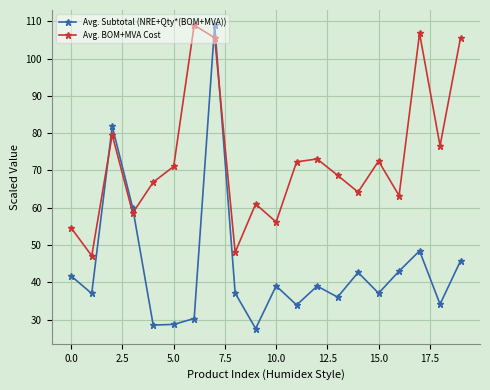

List the series in order of their overall mean, lowest first.

Avg. Subtotal (NRE+Qty*(BOM+MVA)), Avg. BOM+MVA Cost